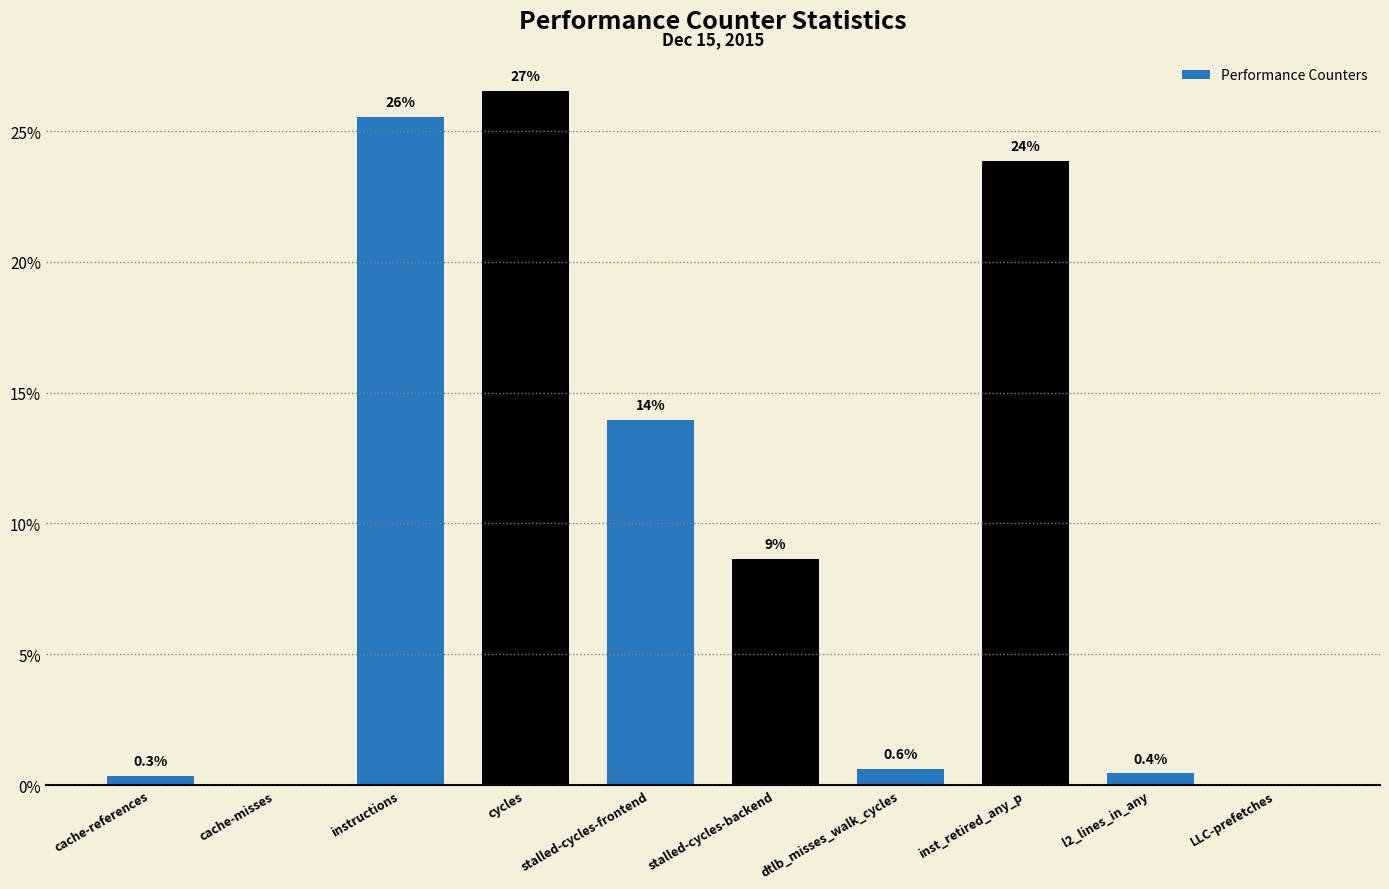

What is the sum of the values at stalled-cycles-frontend and cache-misses?

14.0